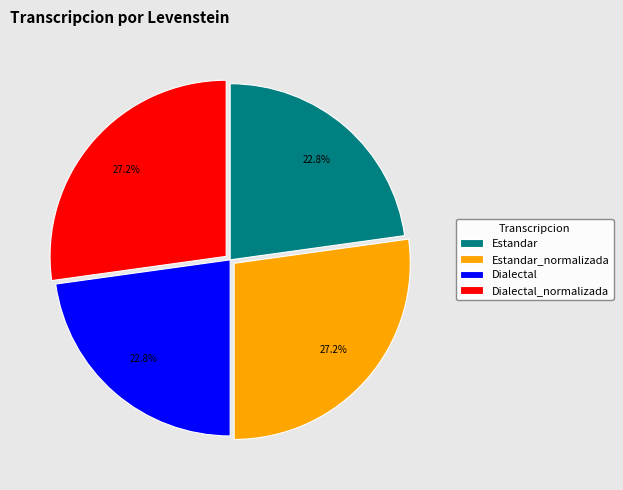

To the nearest percent, what is the difference between the largest and smallest slice percentages?

4%